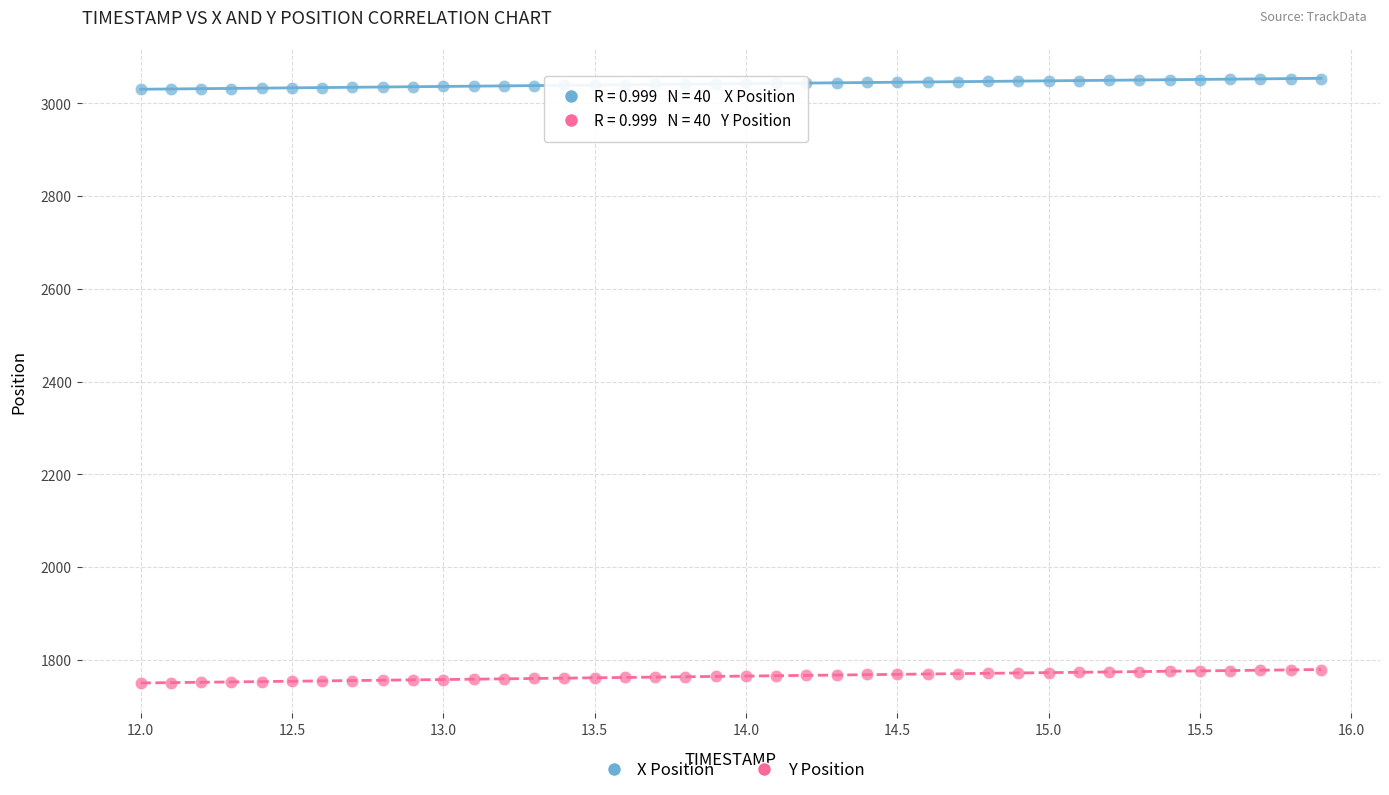

Which series contains the highest Y value?

X Position